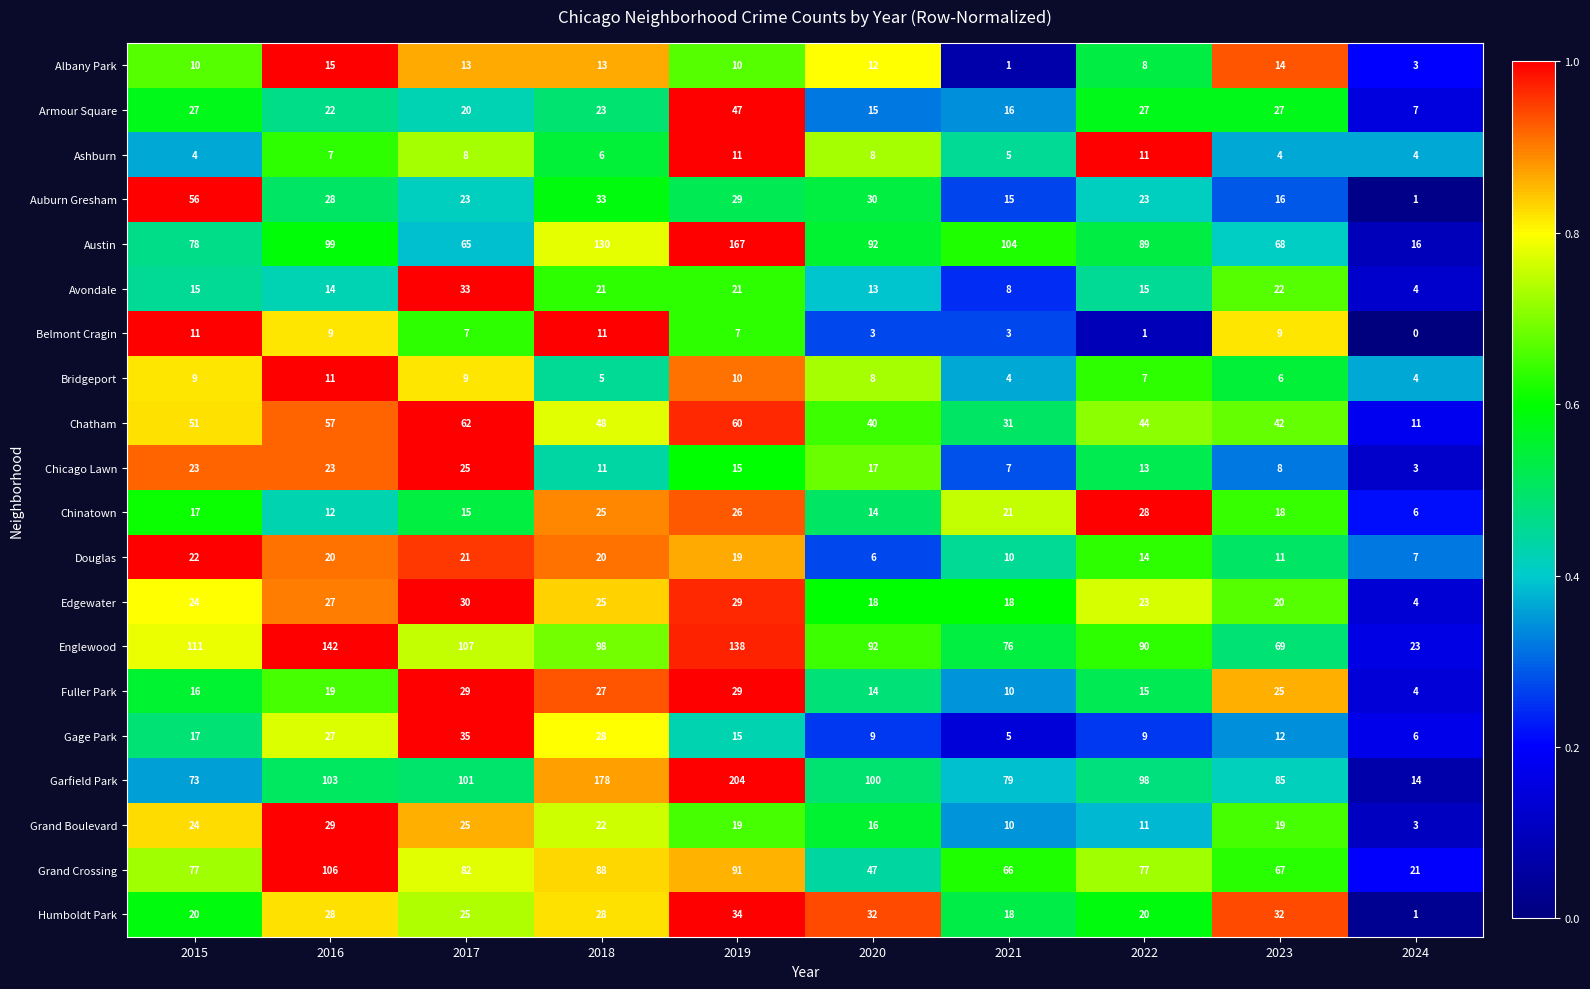

What is the difference between the maximum and second lowest values in the Avondale series?

25